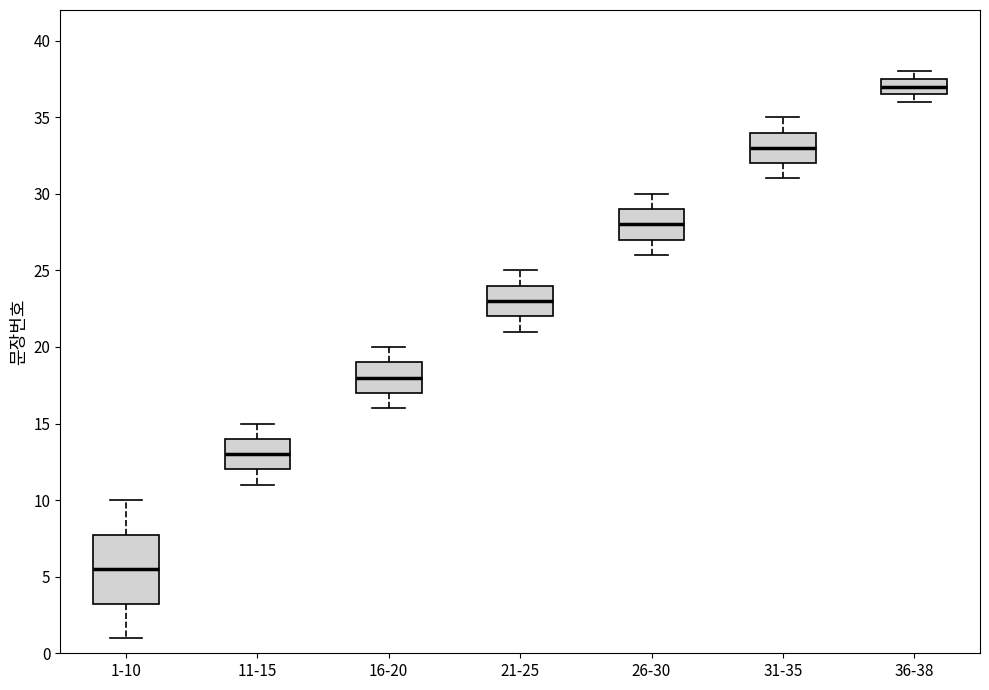

Where is the upper edge of the box for 36-38 on the y-axis? The values are not printed on the chart, so give them approximately, as read against the axis.

37.5